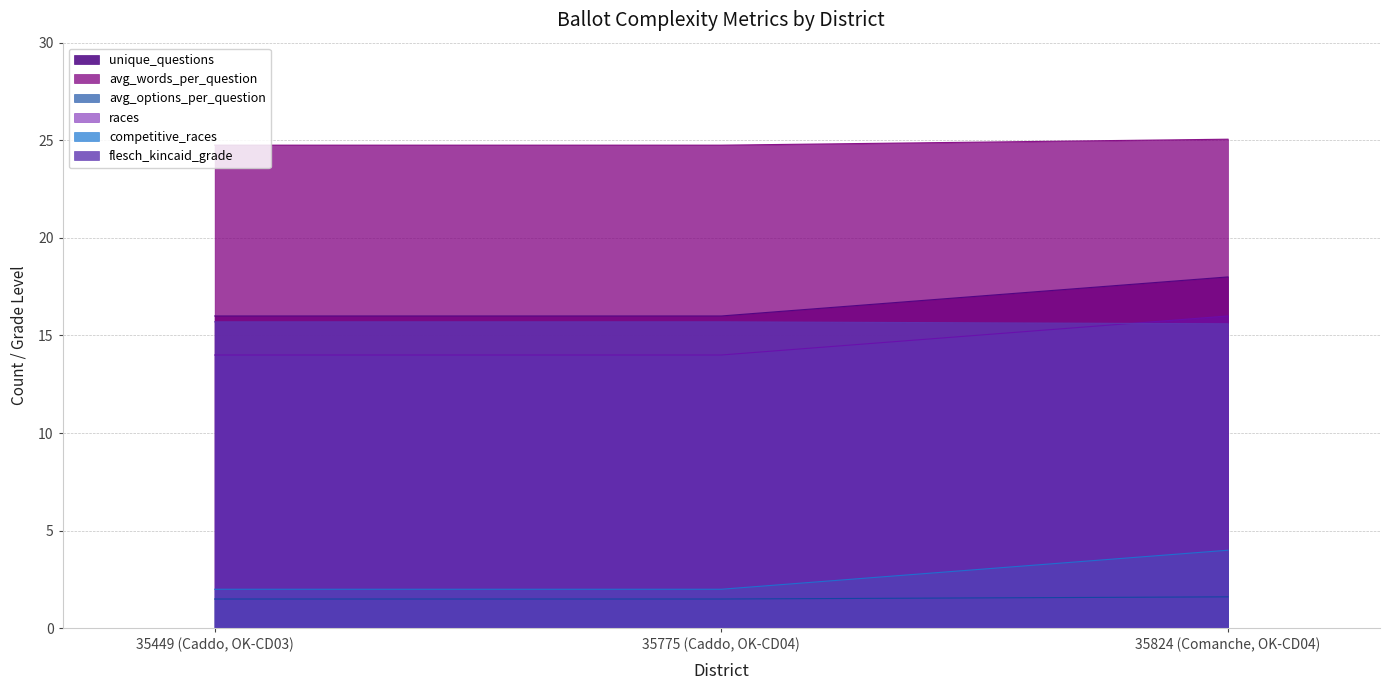

What is the average value of the flesch_kincaid_grade series?

15.7